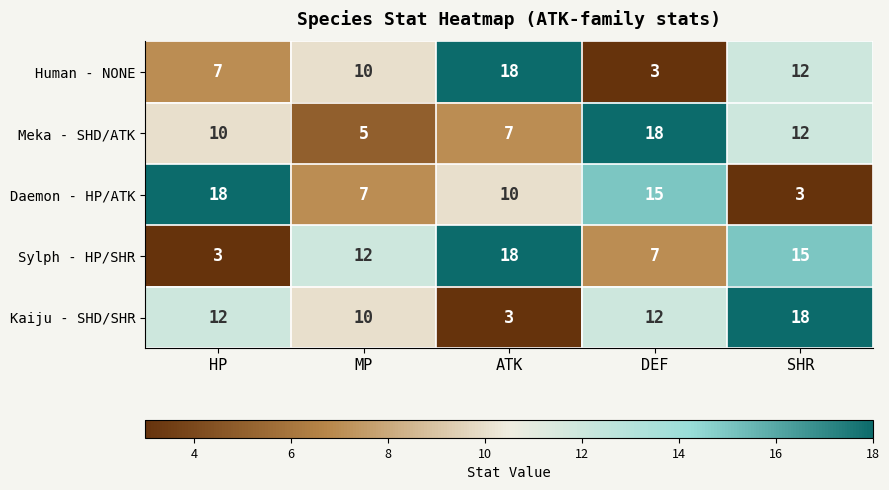

How many categories are shown in the chart?

5